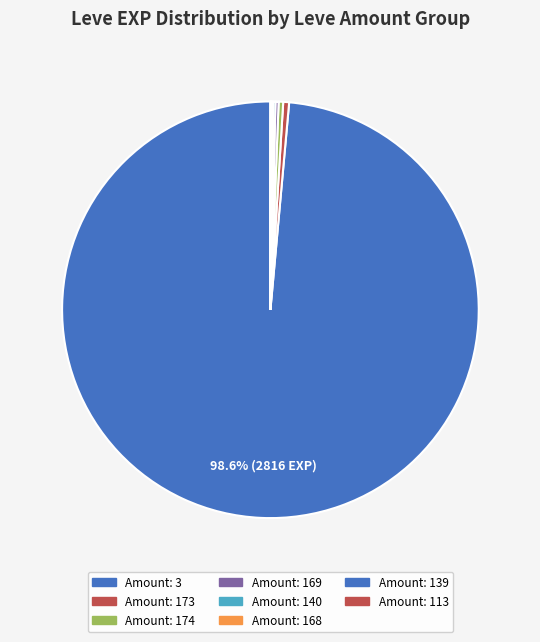

Count the number of slices in the pie.

18